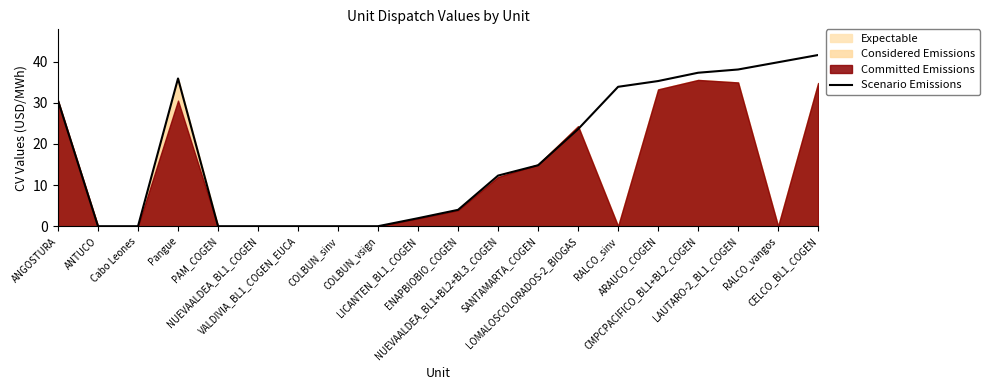

Between NUEVAALDEA_BL1+BL2+BL3_COGEN and LICANTEN_BL1_COGEN, which is larger?

NUEVAALDEA_BL1+BL2+BL3_COGEN